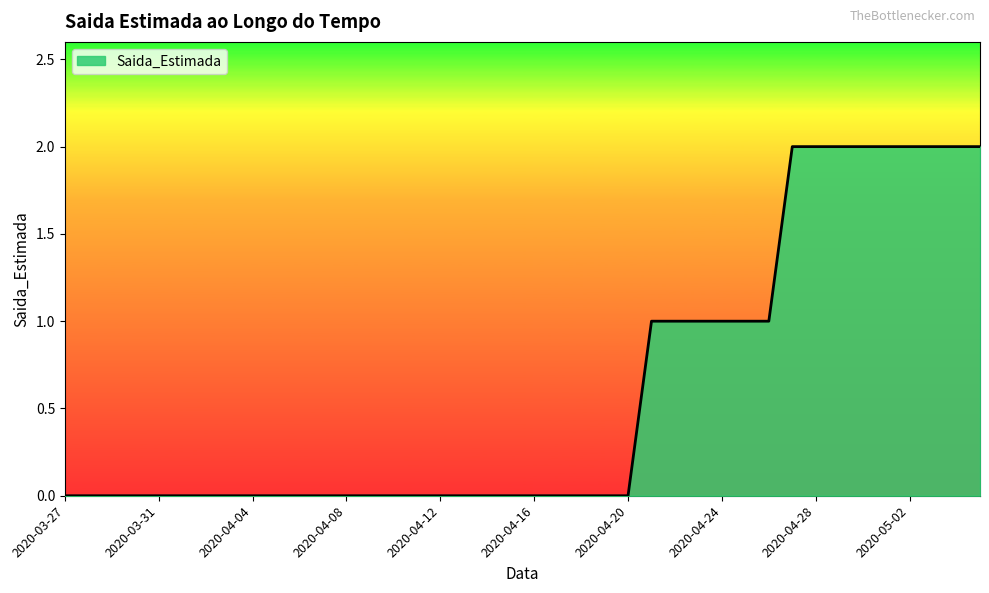

Does the chart display data point markers on the line(s)?

No